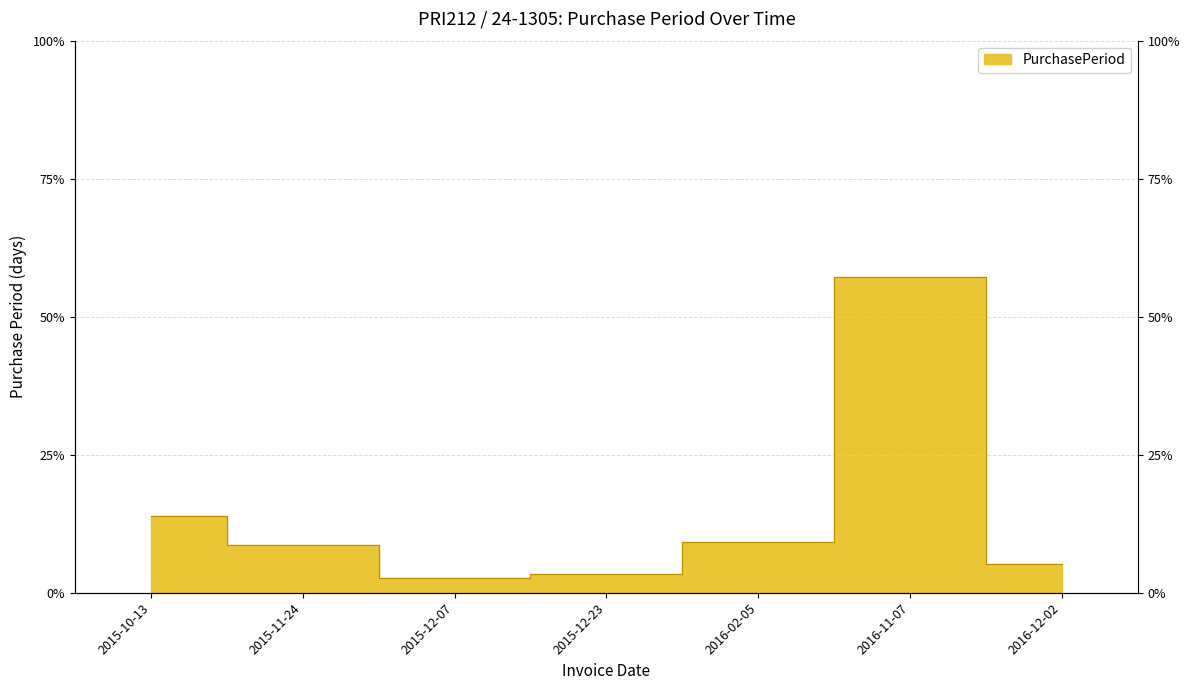

Is it true that the value at 2016-02-05 is 14.2?

False